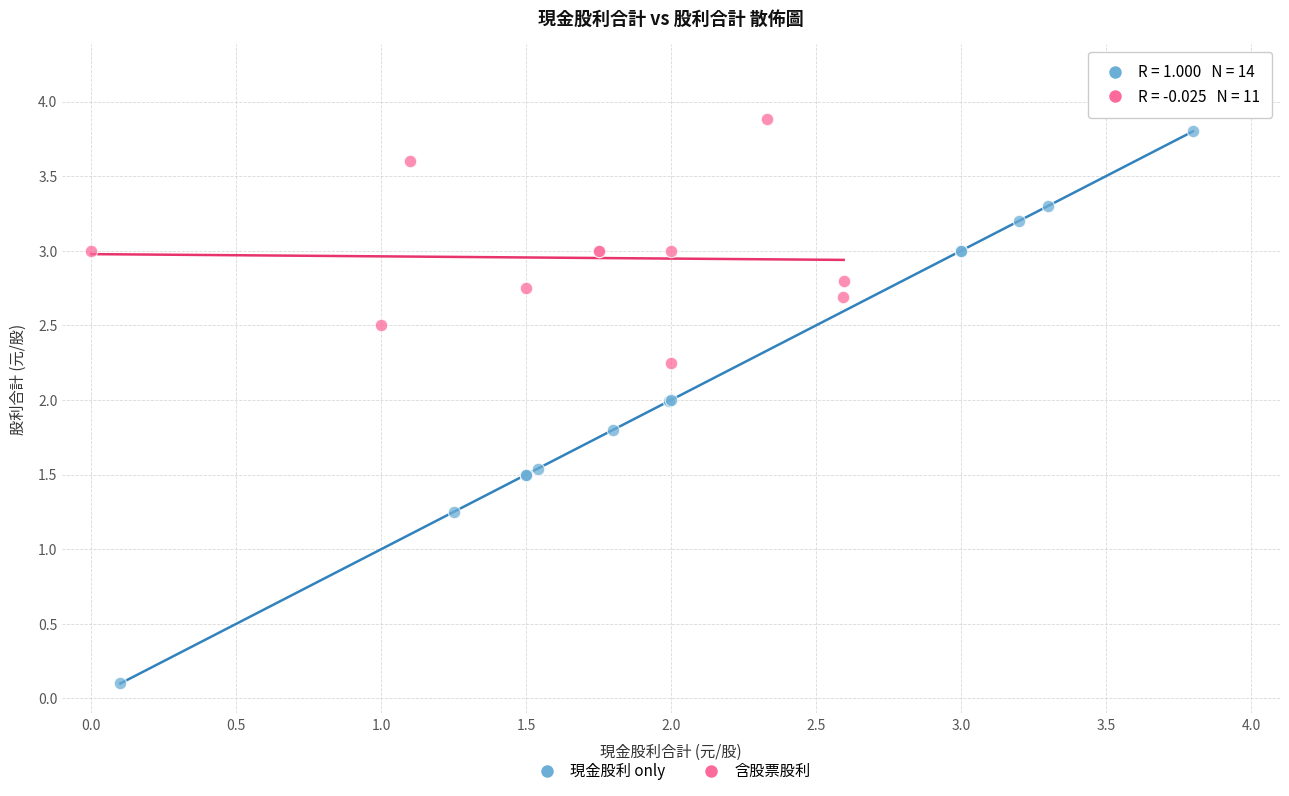

Which series has the widest spread of Y values?

現金股利 only